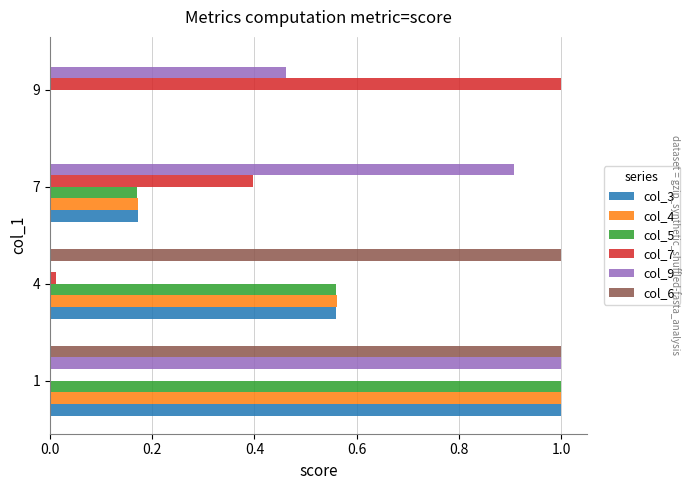

What is the sum of all col_7 values?

1.4